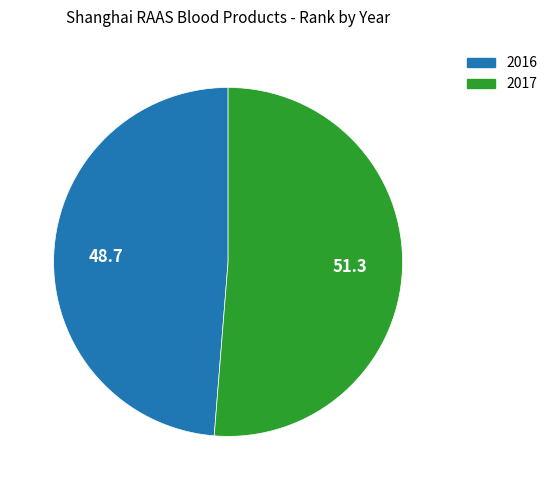

Is 2017 the majority of the pie?

Yes